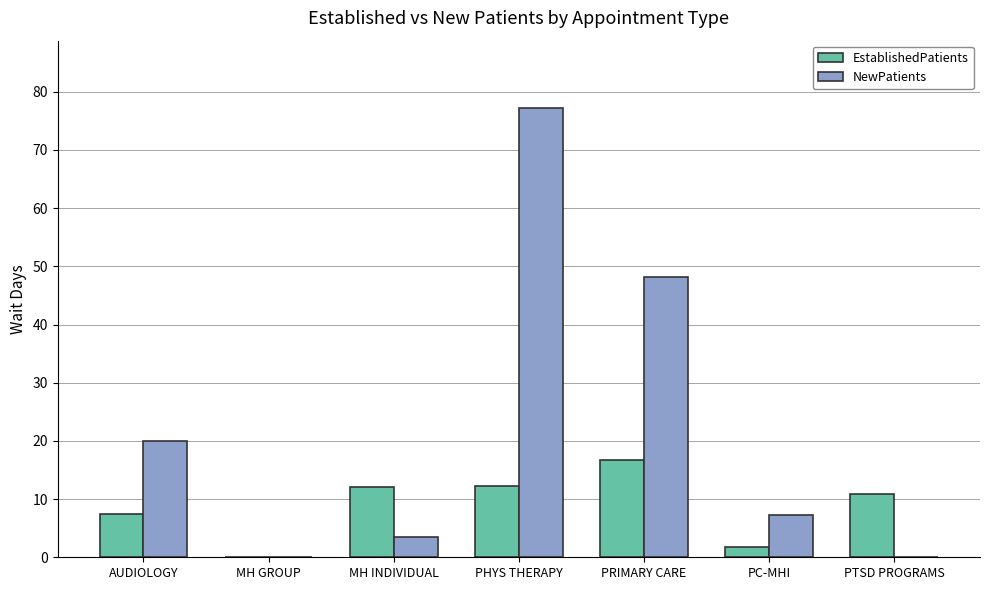

What is the sum of the NewPatients values at AUDIOLOGY and MH INDIVIDUAL?

23.3